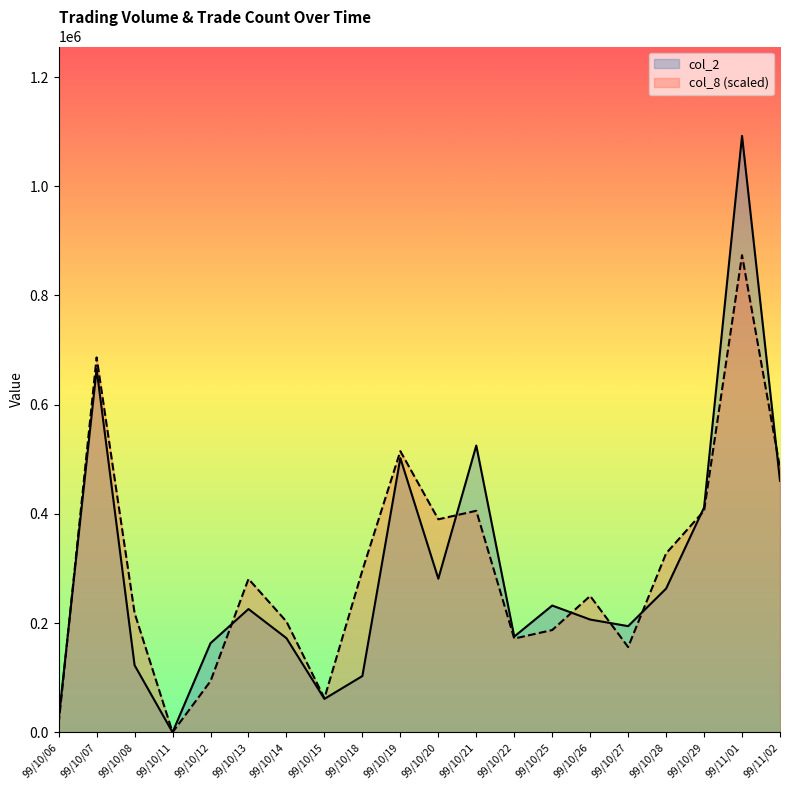

What is the approximate value of col_2 at 99/10/25?

232080.0